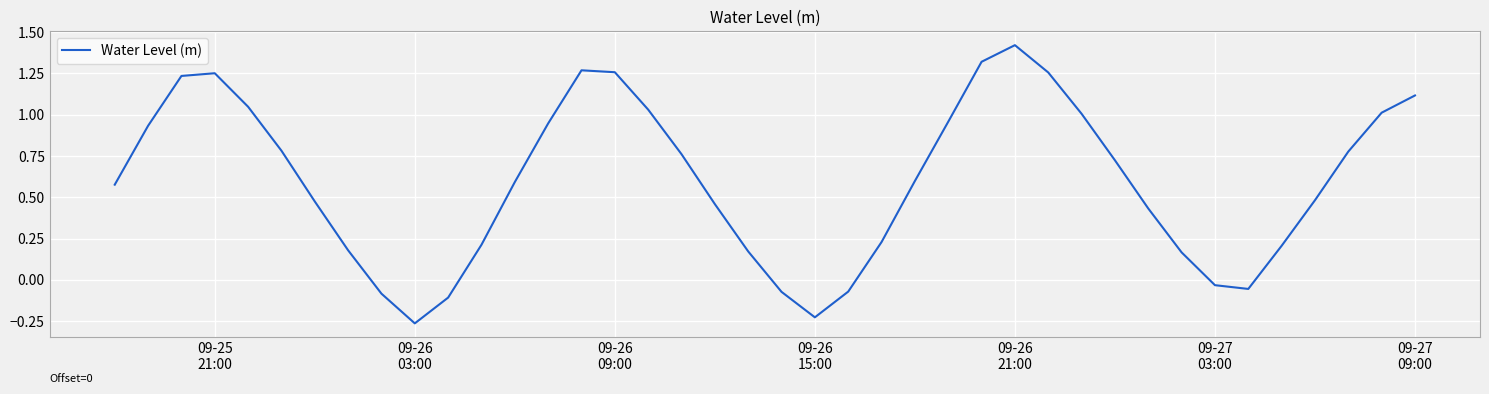

True or false: the data has more than 1 interior local peaks.

True